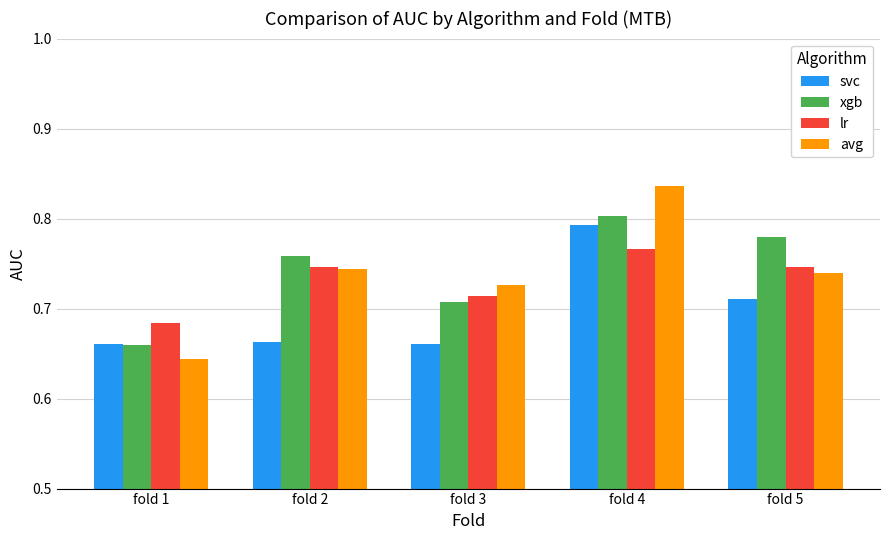

Is it true that lr equals 0.8 at fold 4?

True